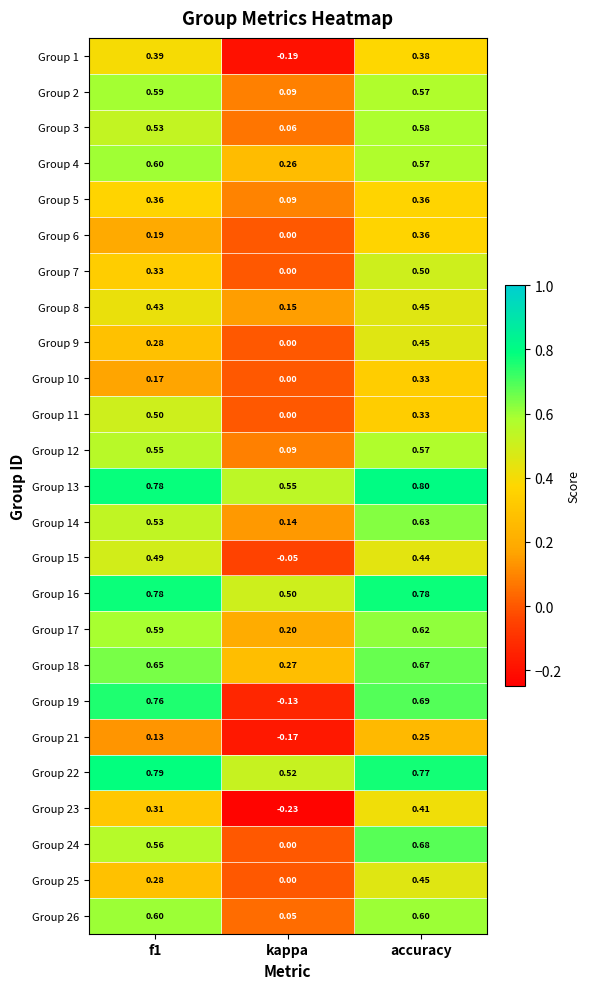

At which label does Group 17 reach its minimum?

kappa